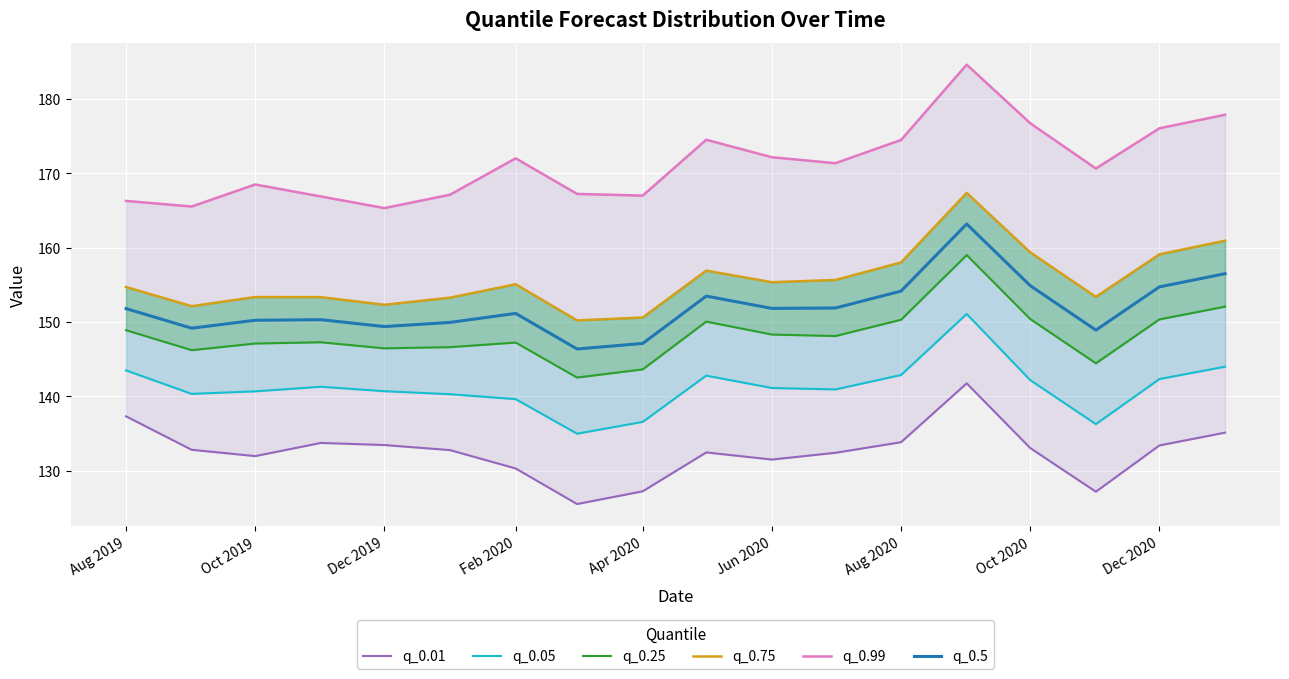

What is the highest value of the q_0.5 series?

163.2